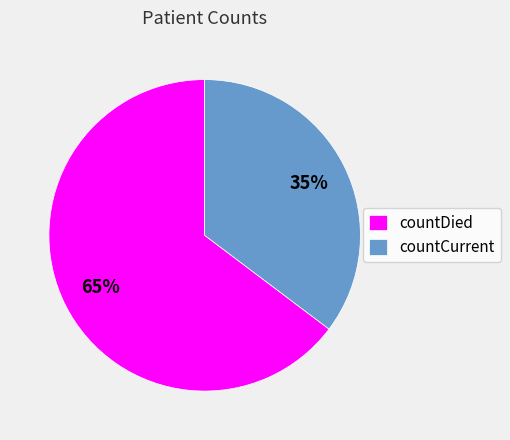

How many segments does this pie chart have?

2